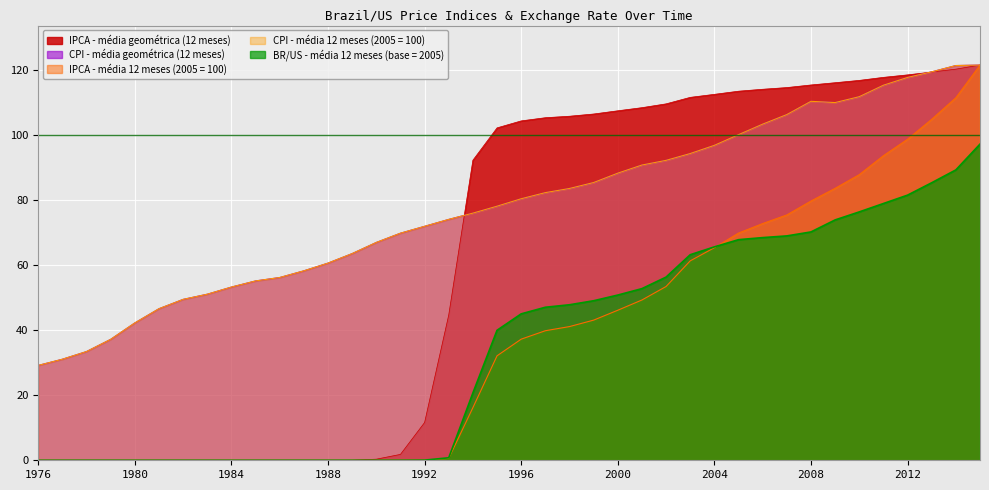

How many values in the CPI - média 12 meses (2005 = 100) series are below 80?

20